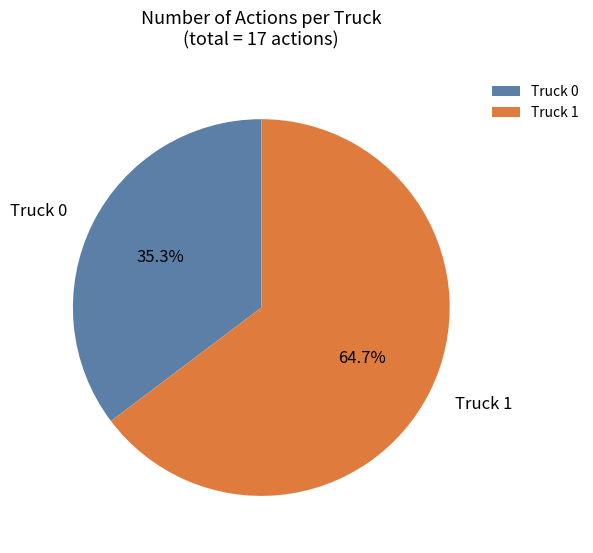

The Truck 0 slice represents 35% of the pie. True or false?

True